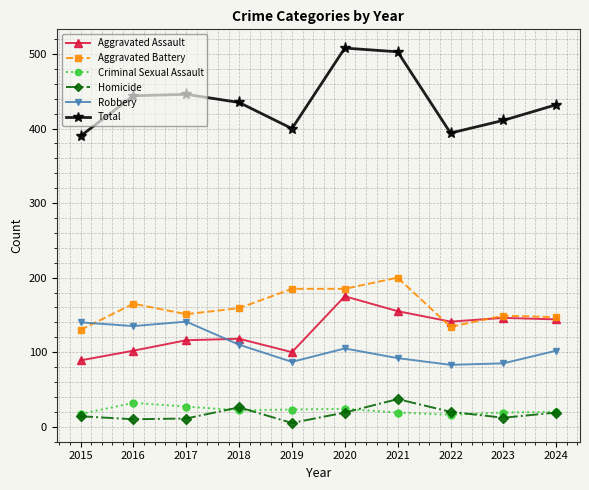

Which series has the largest total across all categories?

Total